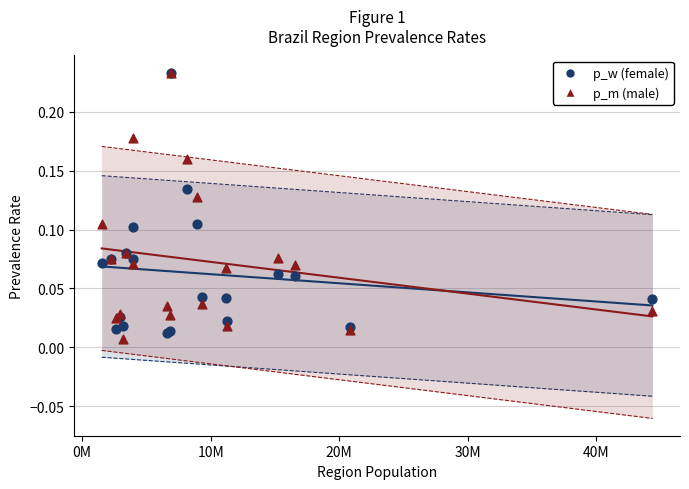

What are all the series names shown in the legend?

p_w (female), p_m (male)